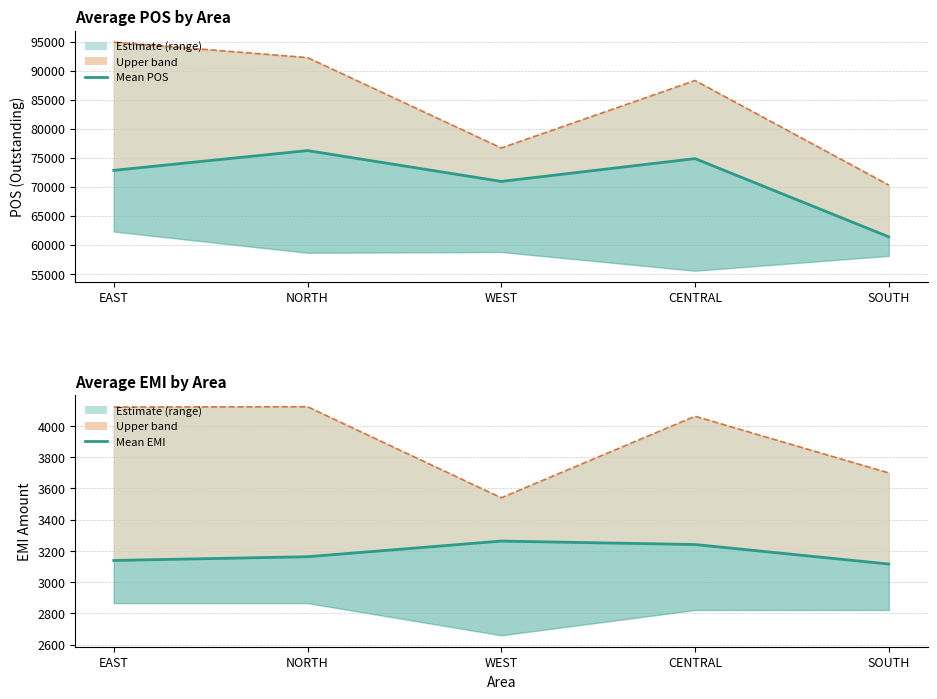

Where is POS mean nearest to the value 68811?

WEST